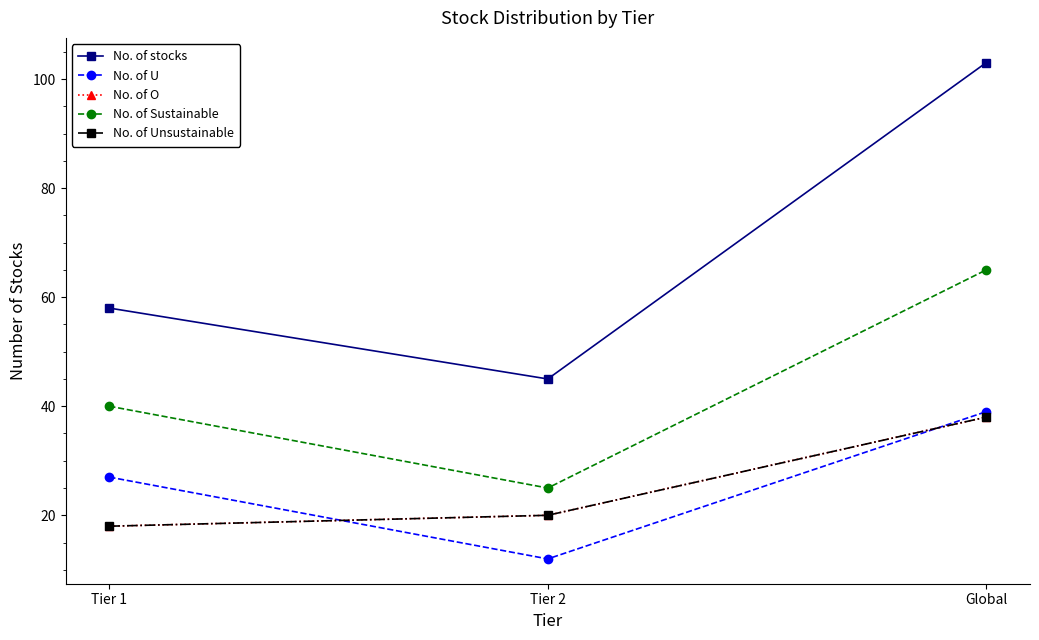

Is this an area chart (filled region under the line)?

No